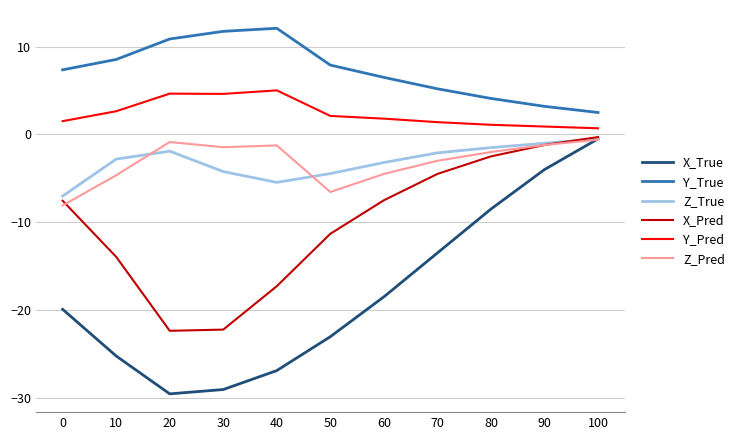

Which series changed the most between 0 and 70?

X_True